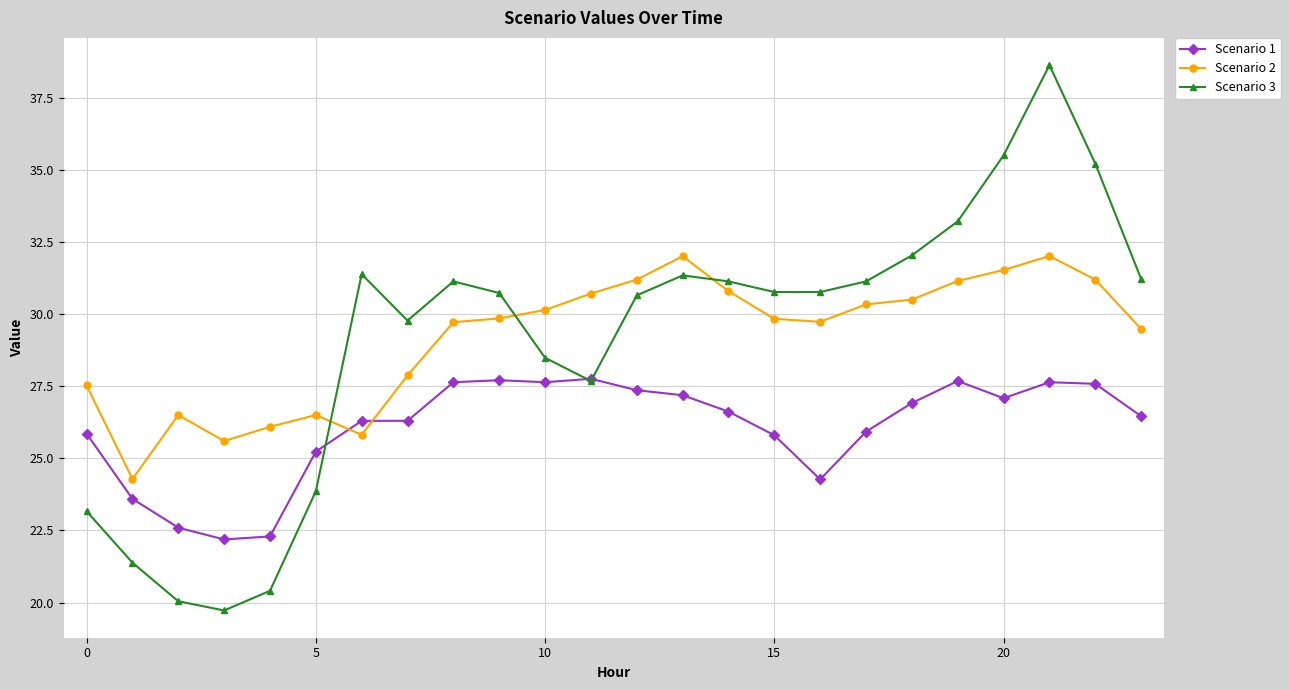

What is the maximum value for Scenario 3?

38.6